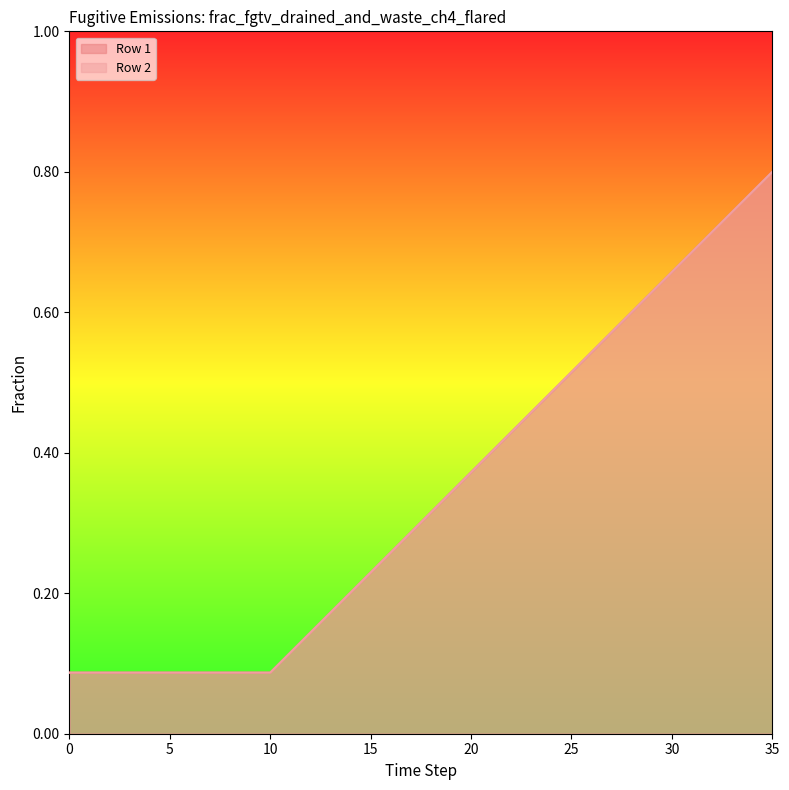

Reading right to left, list all the values displayed in this chart.

Row 1: 35=0.8	34=0.8	33=0.7	32=0.7	31=0.7	30=0.7	29=0.6	28=0.6	27=0.6	26=0.5	25=0.5	24=0.5	23=0.5	22=0.4	21=0.4	20=0.4	19=0.3	18=0.3	17=0.3	16=0.3	15=0.2	14=0.2	13=0.2	12=0.1	11=0.1	10=0.1	9=0.1	8=0.1	7=0.1	6=0.1	5=0.1	4=0.1	3=0.1	2=0.1	1=0.1	0=0.1
Row 2: 35=0.8	34=0.8	33=0.7	32=0.7	31=0.7	30=0.7	29=0.6	28=0.6	27=0.6	26=0.5	25=0.5	24=0.5	23=0.5	22=0.4	21=0.4	20=0.4	19=0.3	18=0.3	17=0.3	16=0.3	15=0.2	14=0.2	13=0.2	12=0.1	11=0.1	10=0.1	9=0.1	8=0.1	7=0.1	6=0.1	5=0.1	4=0.1	3=0.1	2=0.1	1=0.1	0=0.1